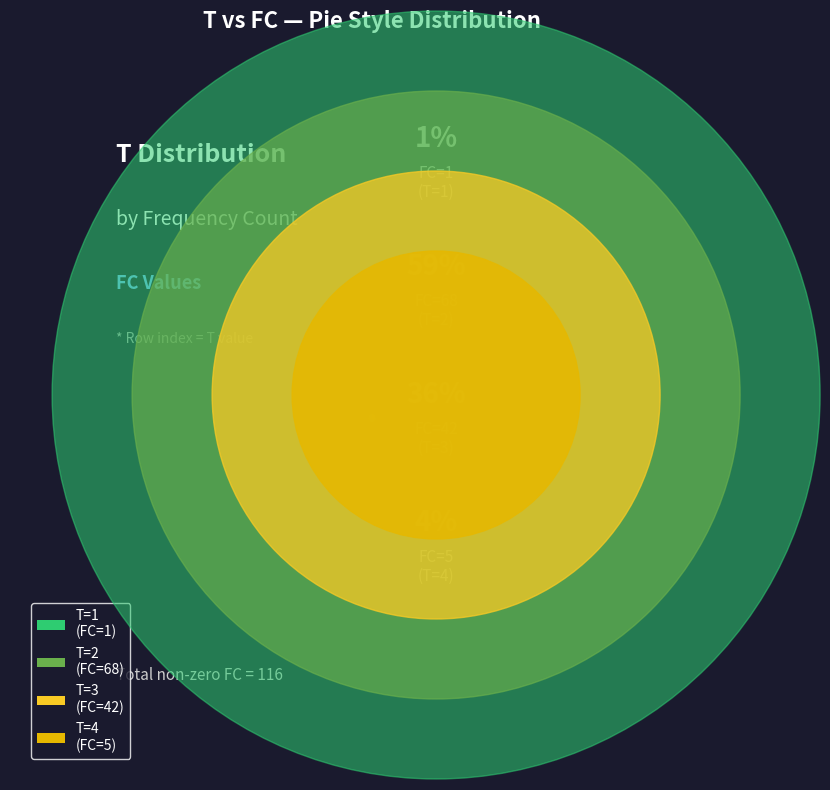

True or false: T=4 (FC=5) accounts for 4% of the total.

True